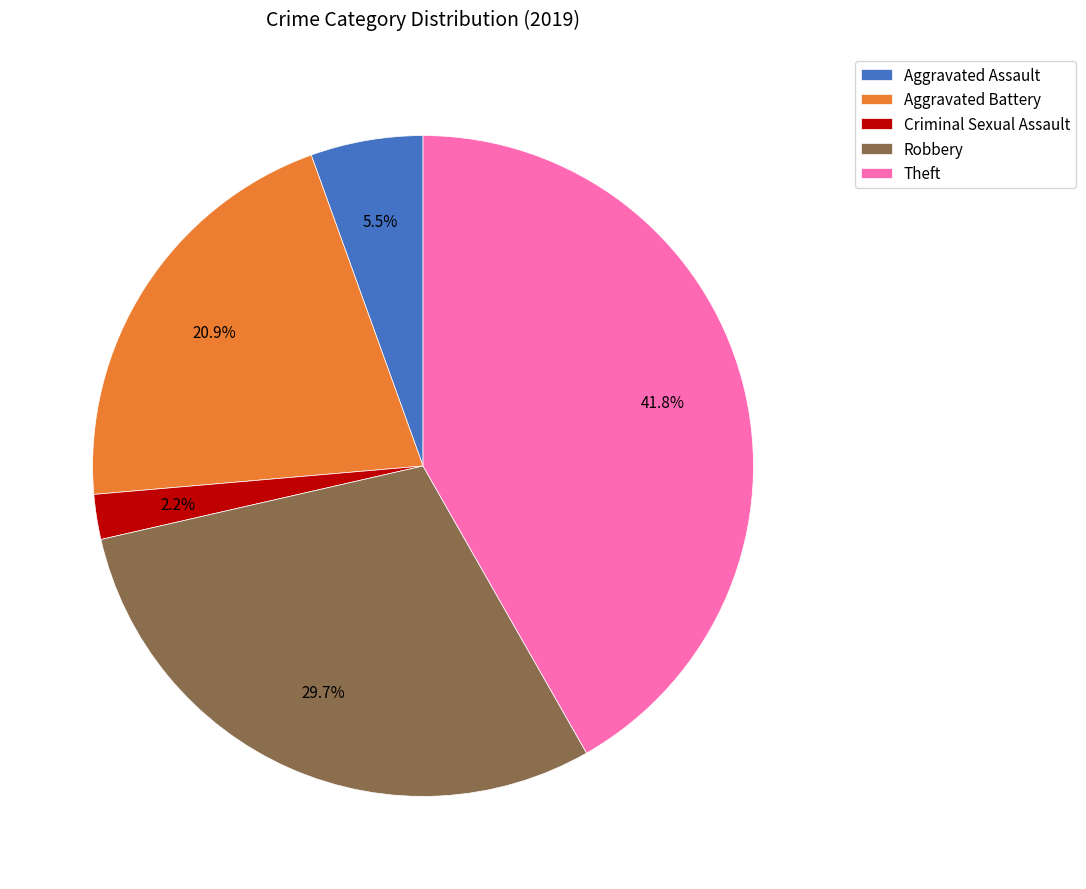

Approximately how many times larger is the value at Theft compared to Aggravated Assault?

7.6